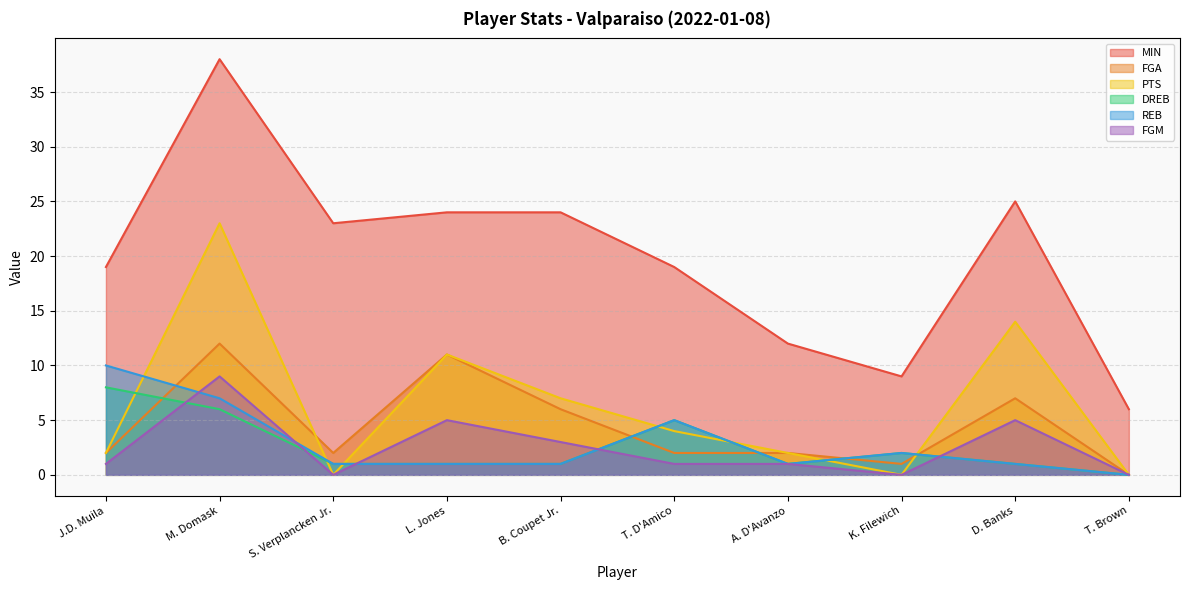

The REB series shows -5 at T. Brown. True or false?

False